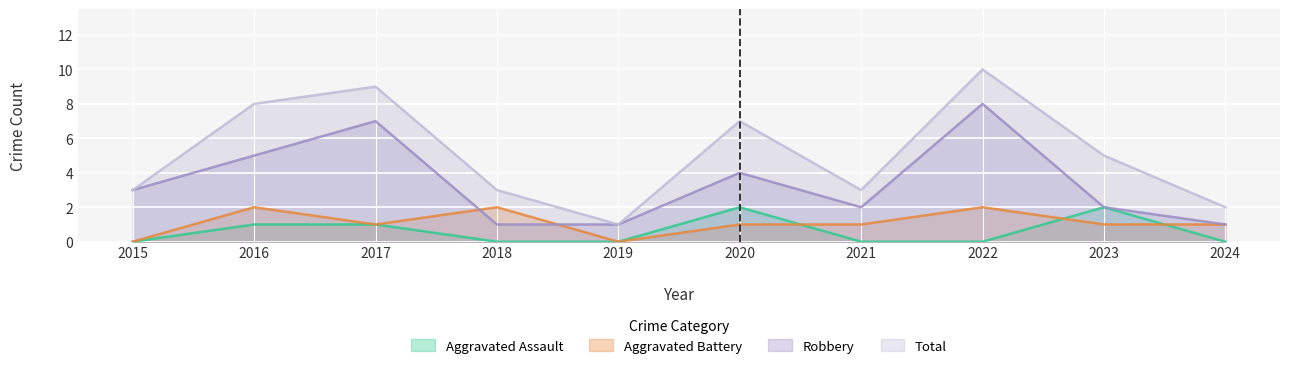

True or false: Total and Robbery cross at least once.

False